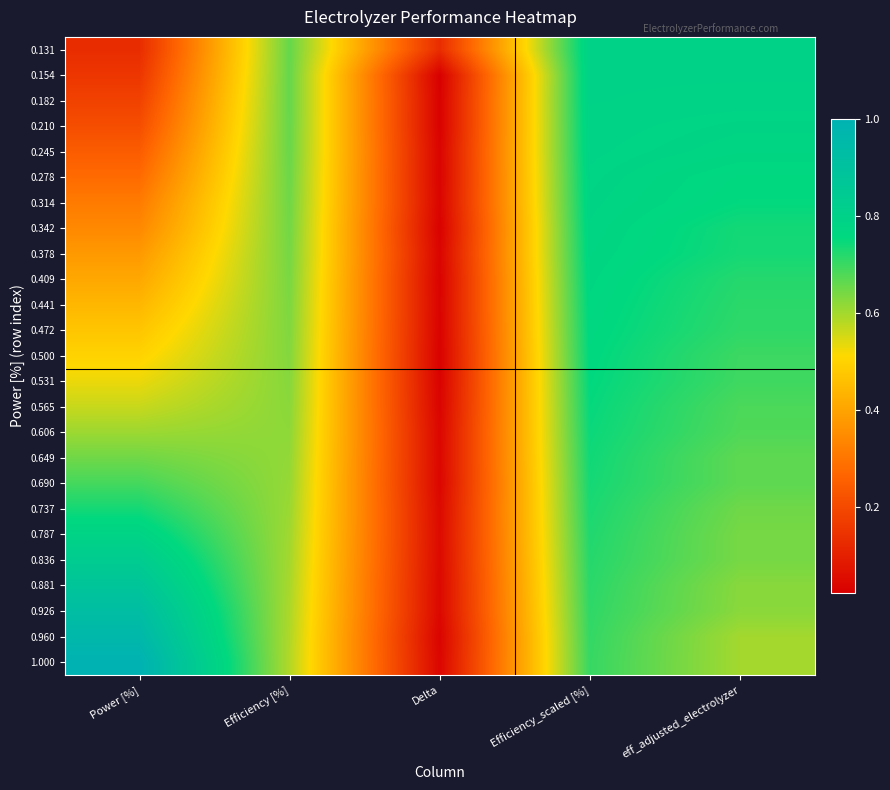

How many distinct data groups are displayed?

25